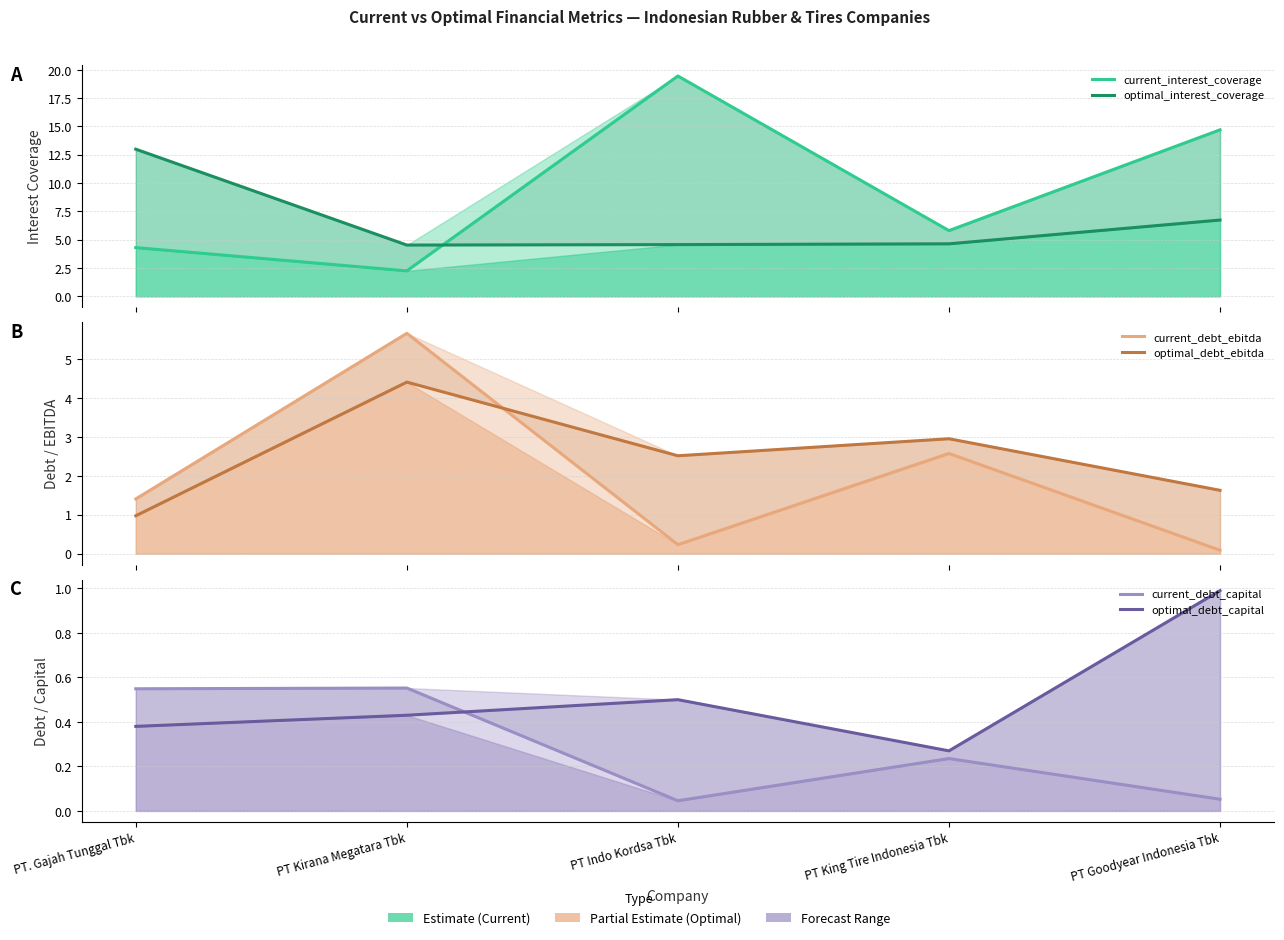

What is the difference between the current_debt_ebitda values at PT Indo Kordsa Tbk and PT King Tire Indonesia Tbk?

2.3